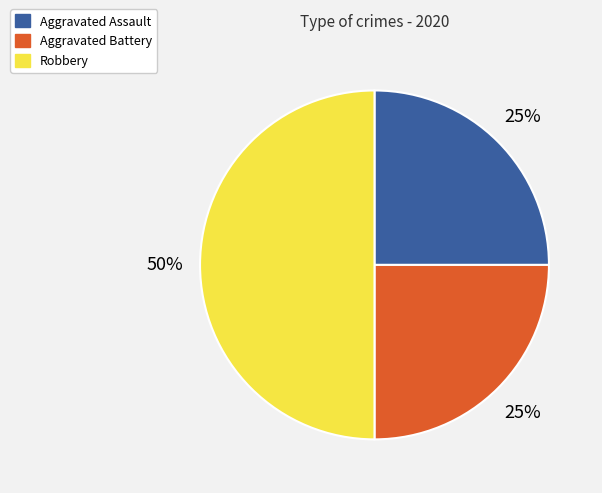

Approximately how many times larger is the value at Aggravated Assault compared to Aggravated Battery?

1.0